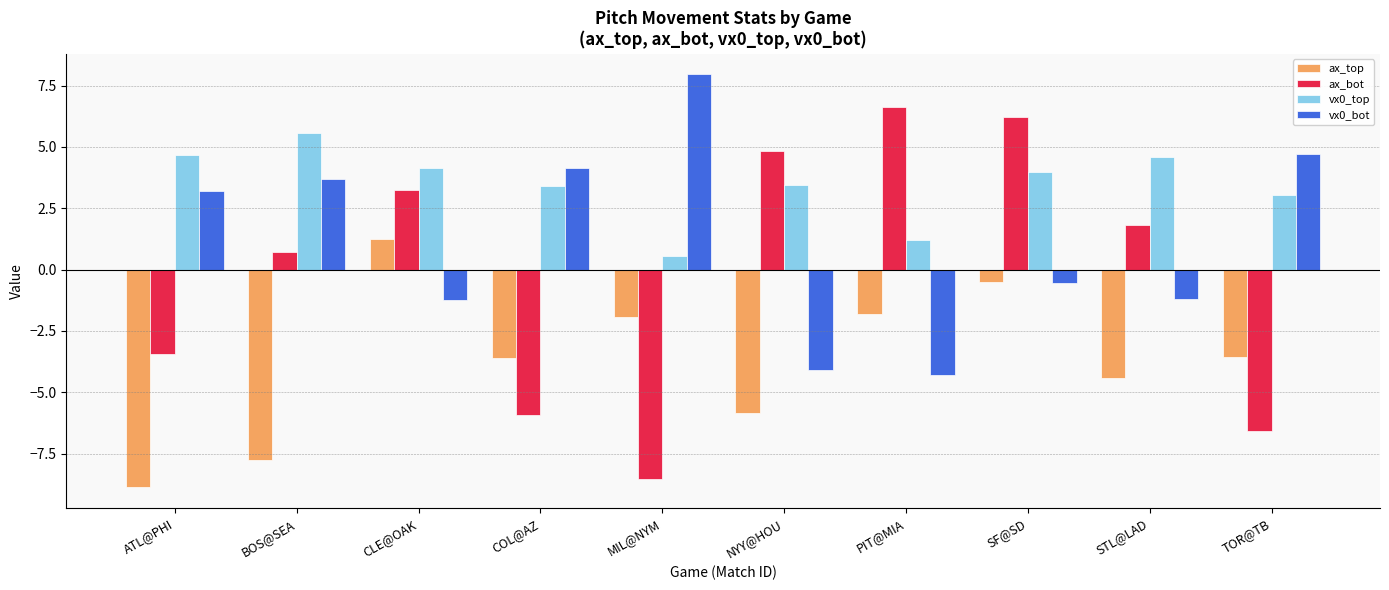

What is the average value of the ax_top series?

-3.7